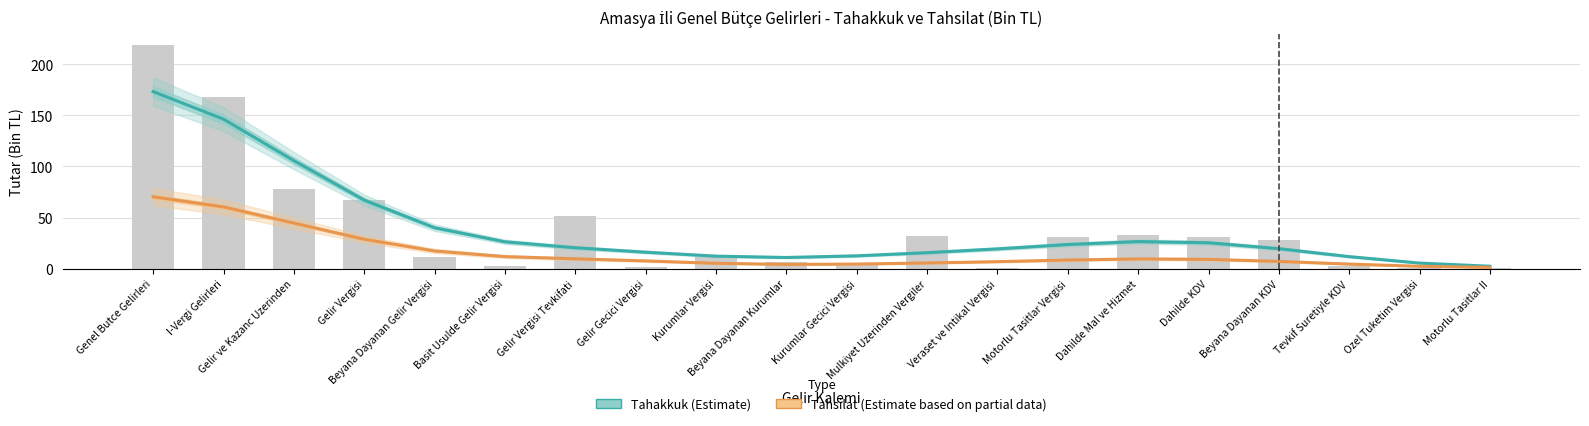

At which label does Tahakkuk (Estimate) first exceed 20?

Genel Butce Gelirleri